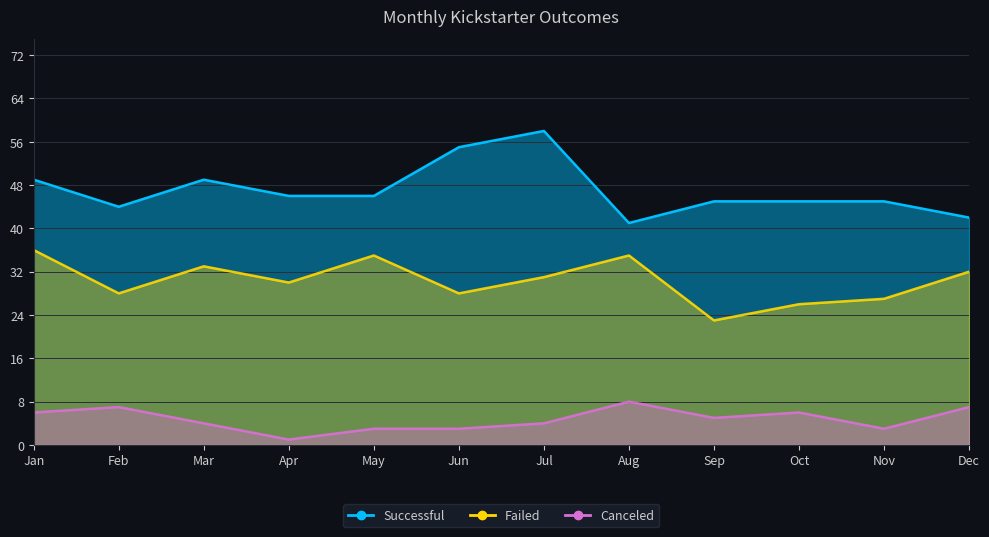

Between Nov and Dec, which series saw the biggest shift?

failed